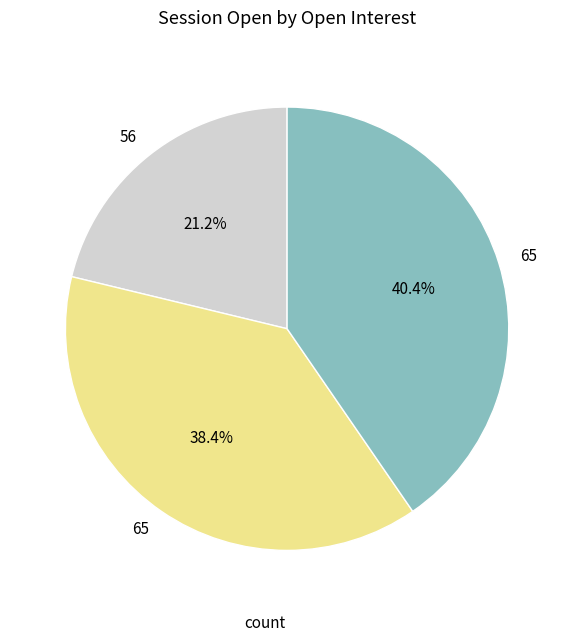

Does any single category account for the majority?

No